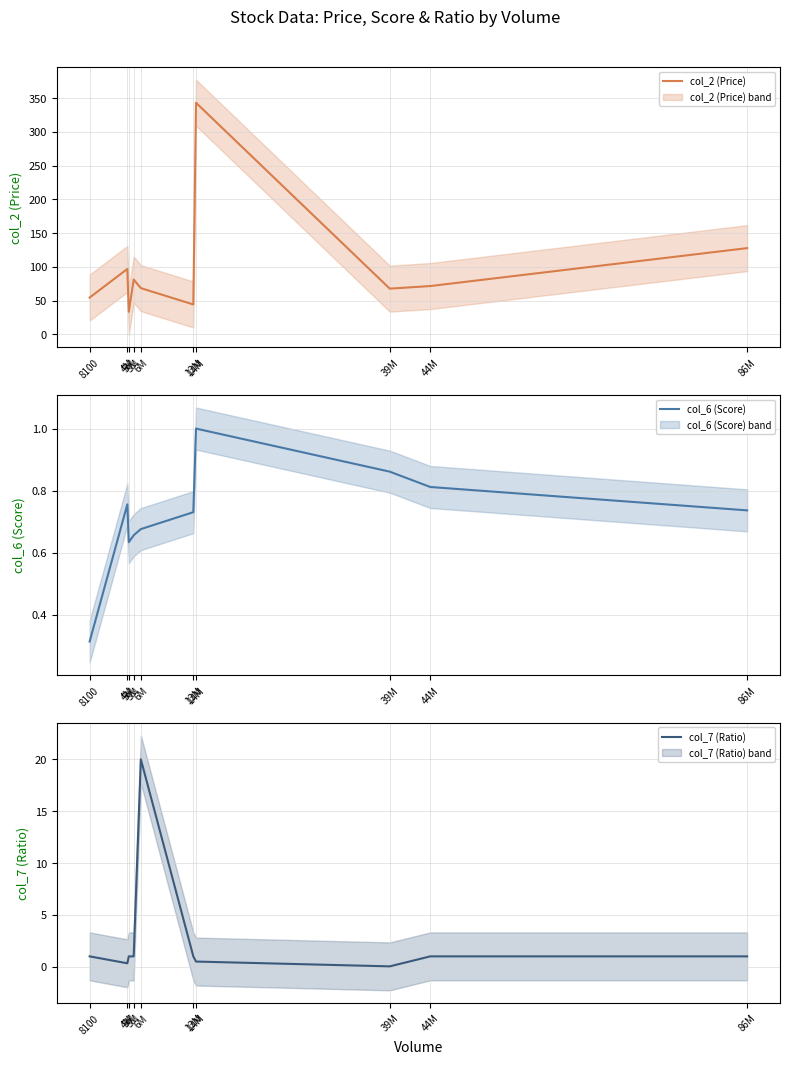

Reading left to right, what are all the values shown in this chart?

col_2 (Price): 8100=54.4	4M=96.8	5M=33.5	5M=81.2	6M=68.4	13M=44.2	14M=343.2	39M=67.7	44M=71.5	86M=127.7
col_6 (Score): 8100=0.3	4M=0.8	5M=0.6	5M=0.7	6M=0.7	13M=0.7	14M=1.0	39M=0.9	44M=0.8	86M=0.7
col_7 (Ratio): 8100=1.0	4M=0.3	5M=1.0	5M=1.0	6M=20.0	13M=1.0	14M=0.5	39M=0.0	44M=1.0	86M=1.0